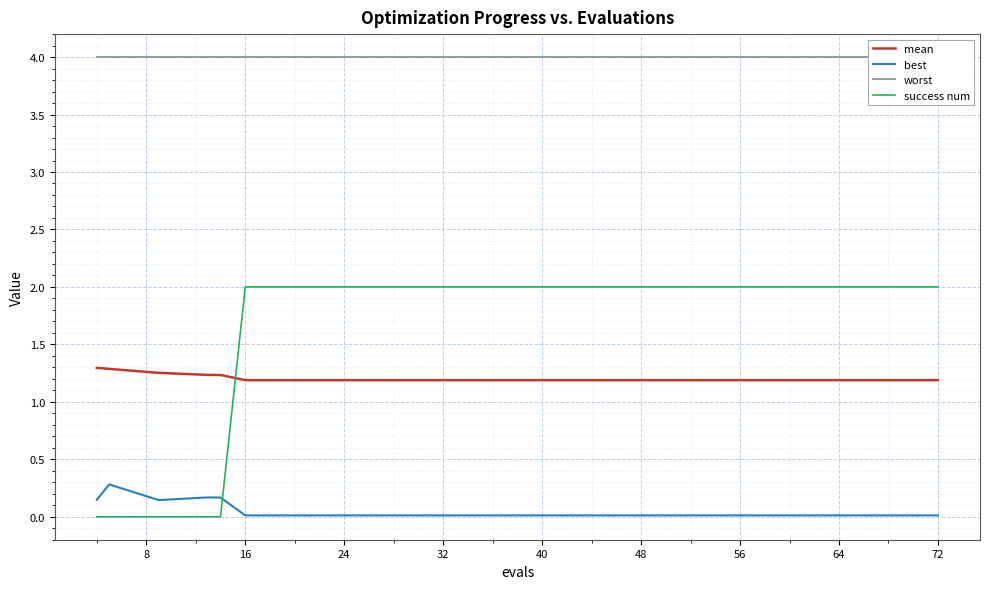

The success num series shows 2.0 at 32. True or false?

True